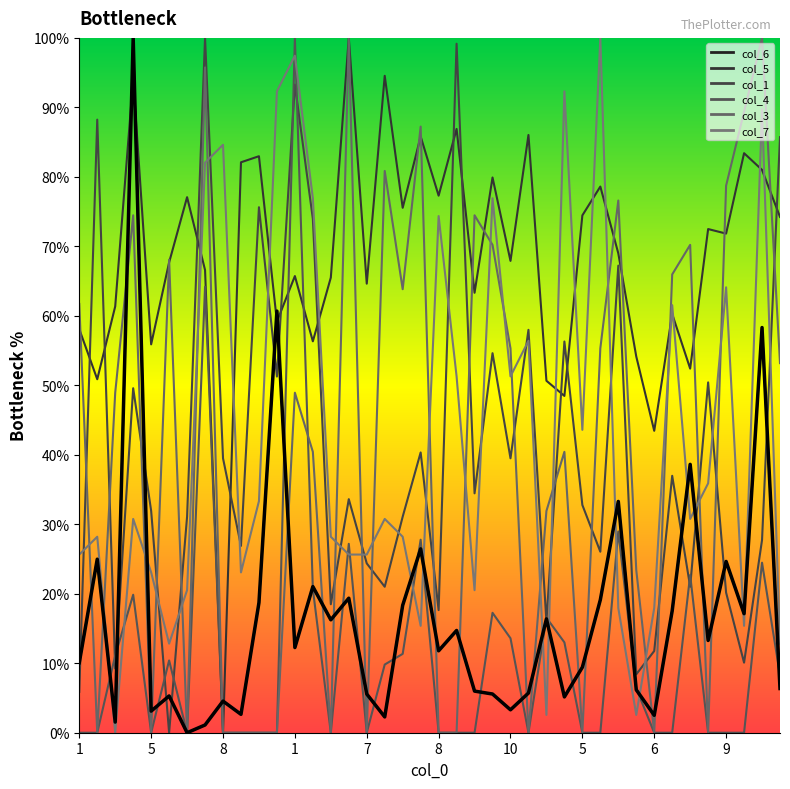

How many data points does each series have?

40